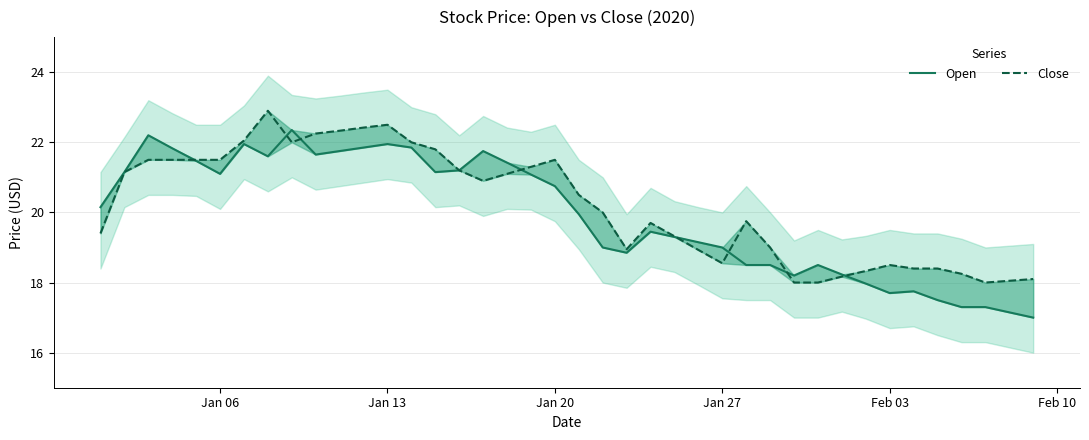

Reading left to right, list all the values displayed in this chart.

Open: 20.1	21.1	22.2	21.8	21.5	21.1	21.9	21.6	22.4	21.6	21.8	21.9	21.9	21.9	21.1	21.2	21.8	21.4	21.1	20.8	19.9	19.0	18.9	19.4	19.3	19.1	19.0	18.5	18.5	18.2	18.5	18.2	18.0	17.7	17.8	17.5	17.3	17.3	17.1	17.0
Close: 19.4	21.1	21.5	21.5	21.5	21.5	22.1	22.9	22.0	22.2	22.3	22.4	22.5	22.0	21.8	21.2	20.9	21.1	21.3	21.5	20.5	20.0	18.9	19.7	19.3	18.9	18.6	19.8	19.0	18.0	18.0	18.2	18.3	18.5	18.4	18.4	18.2	18.0	18.1	18.1